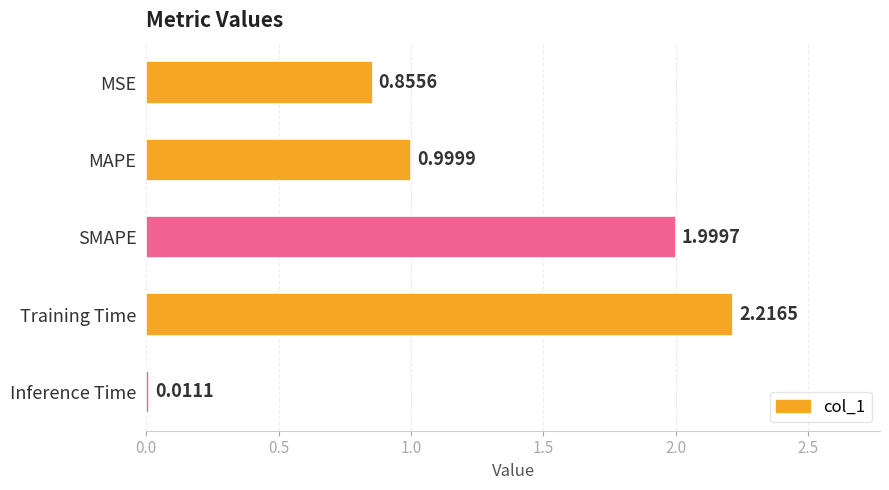

What is the label of the 5th bar from the top?

Inference Time